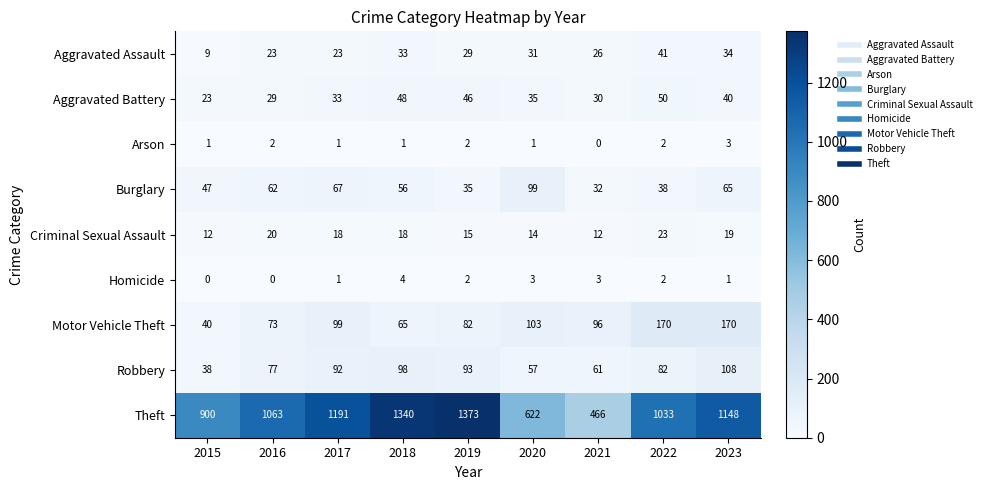

Is it true that Arson equals 0 at 2018?

False